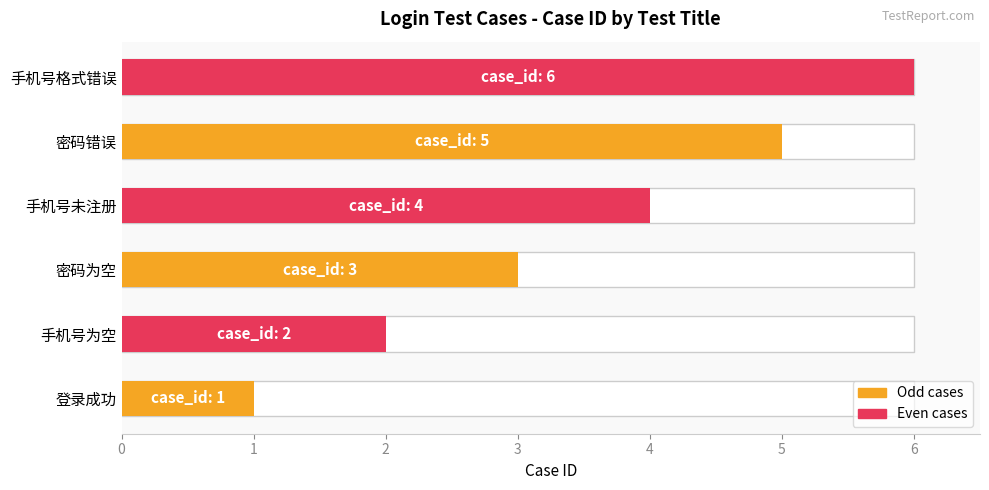

The chart shows a value of 1 at 手机号为空. True or false?

False